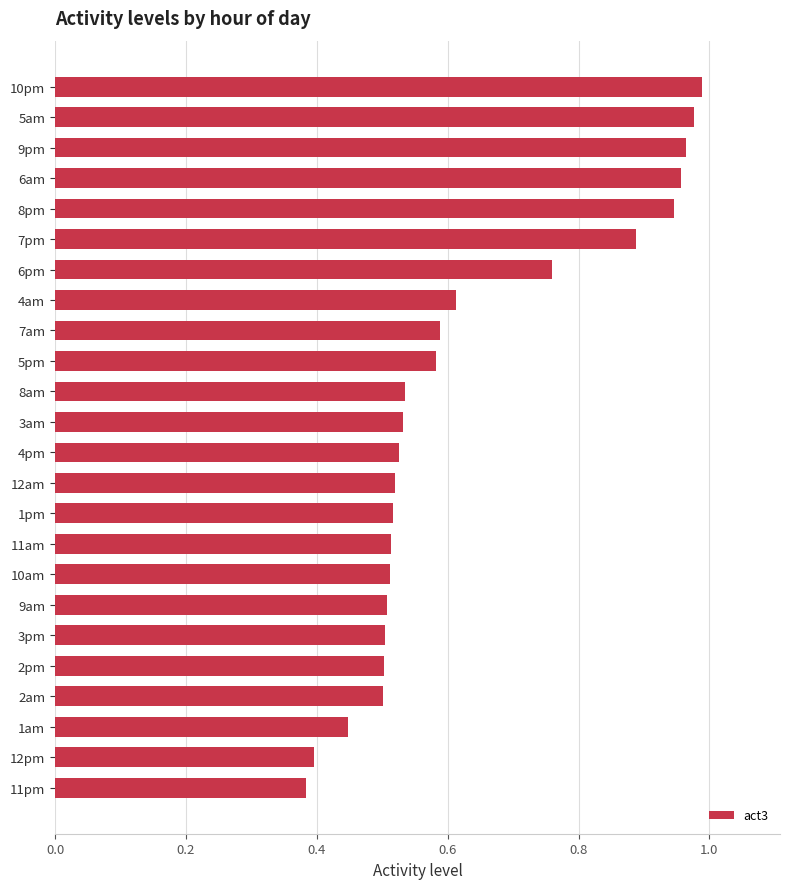

Is it true that the value at 9am is 0.1?

False